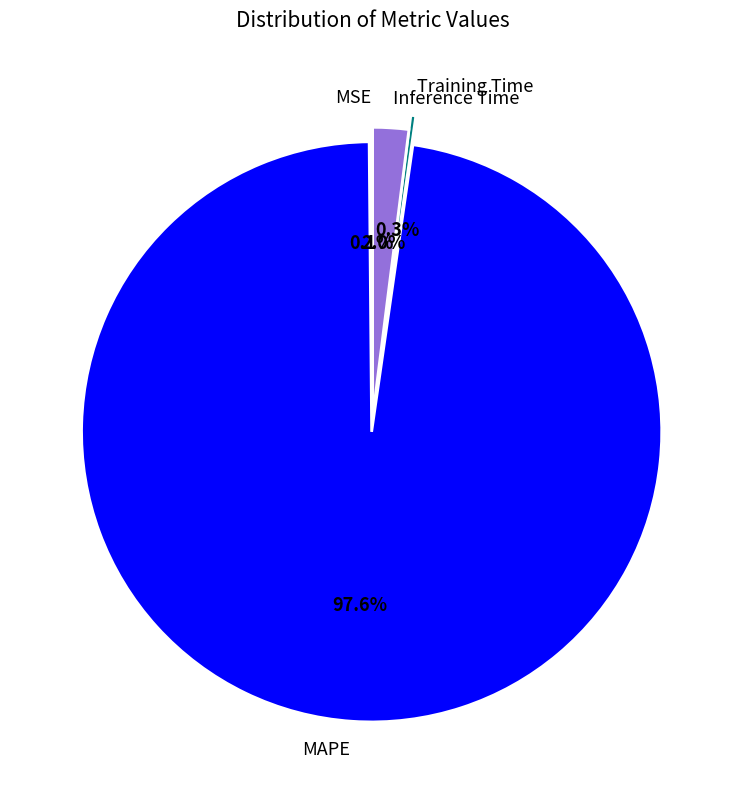

What is the largest slice in the pie chart?

MAPE